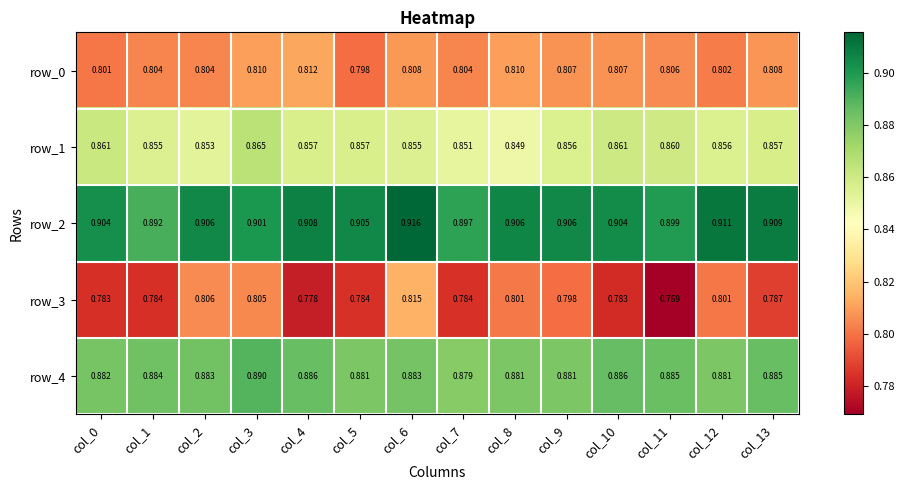

The row_2 series shows 1.6 at col_9. True or false?

False